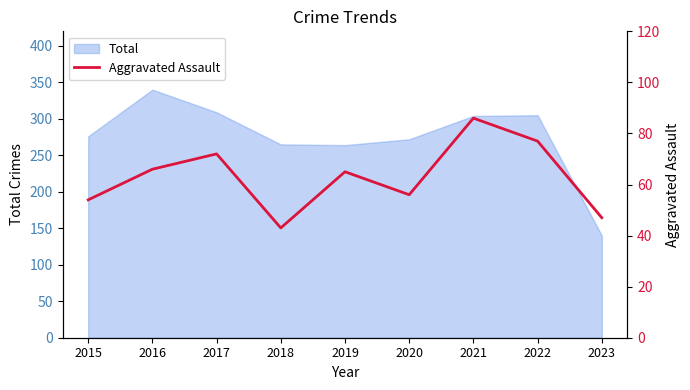

Is it true that the value at 2015 is 83?

False